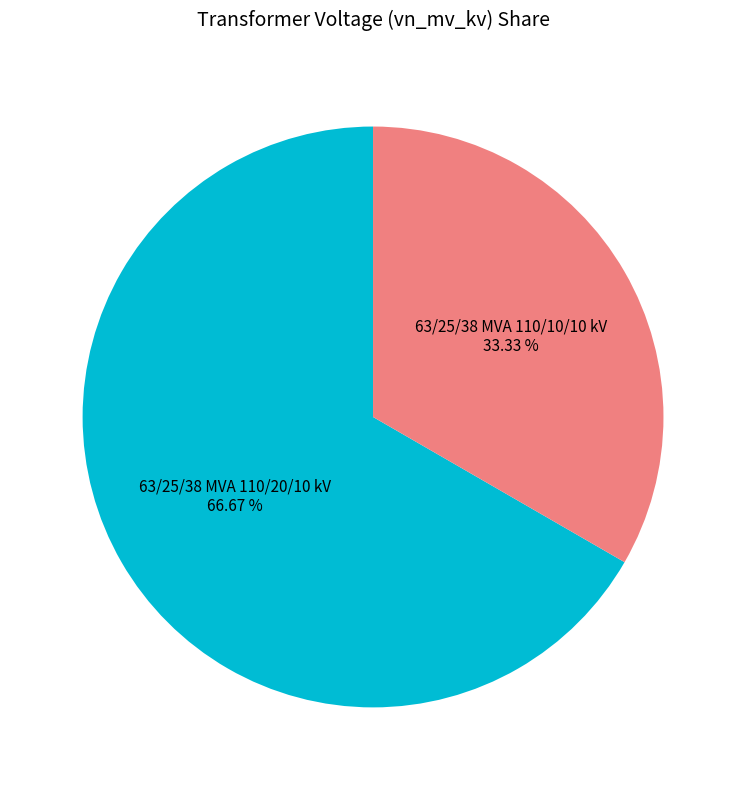

To the nearest percent, what is the combined percentage of 63/25/38 MVA 110/20/10 kV and 63/25/38 MVA 110/10/10 kV?

100%